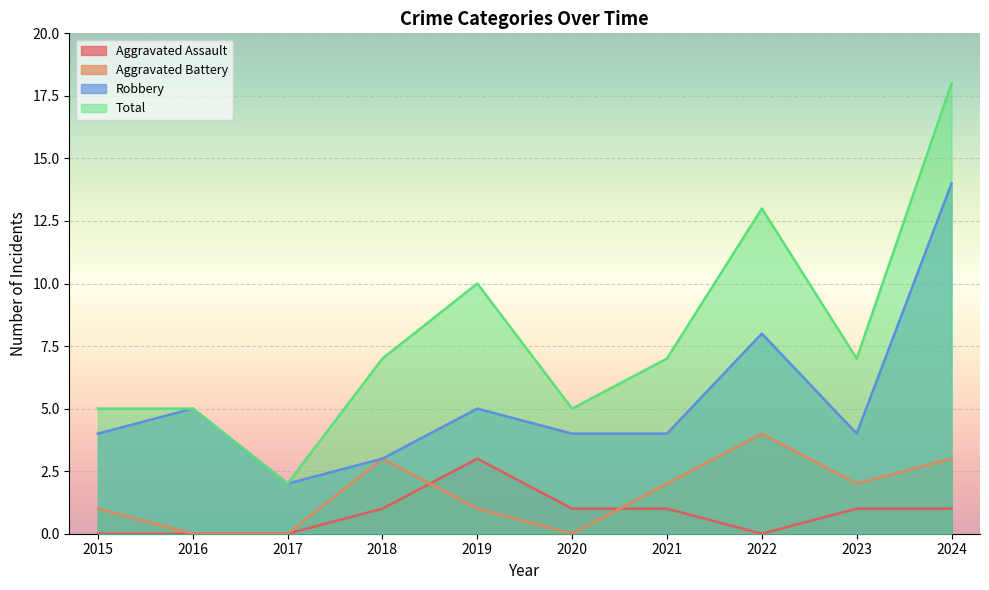

Does the chart display data point markers on the line(s)?

No